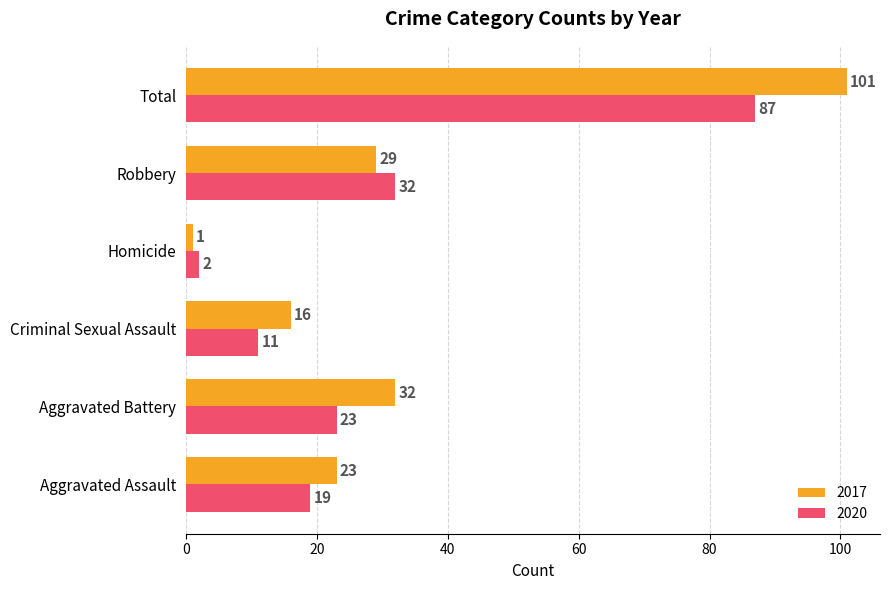

What is the difference between the maximum and minimum values in the 2020 series?

85